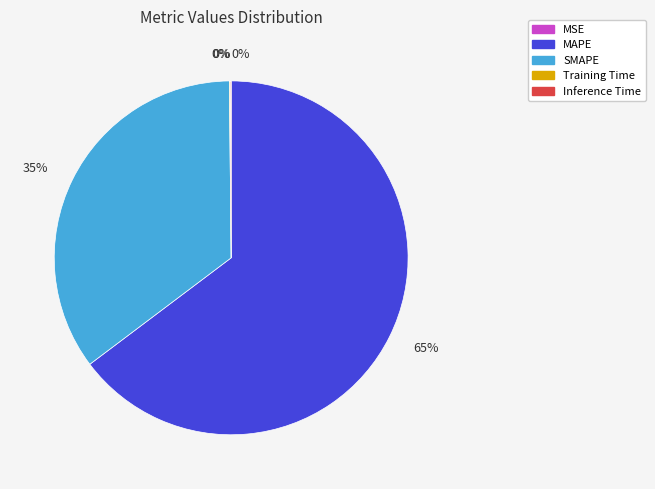

Does any single category account for the majority?

Yes